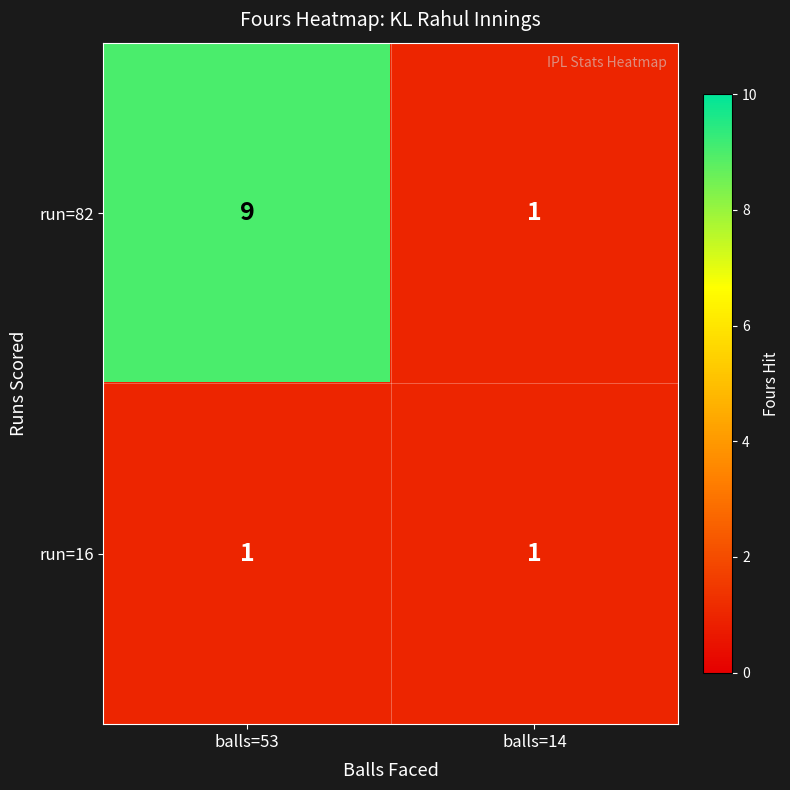

Reading left to right, extract all data points from this chart.

run=82: balls=53=9	balls=14=1
run=16: balls=53=1	balls=14=1